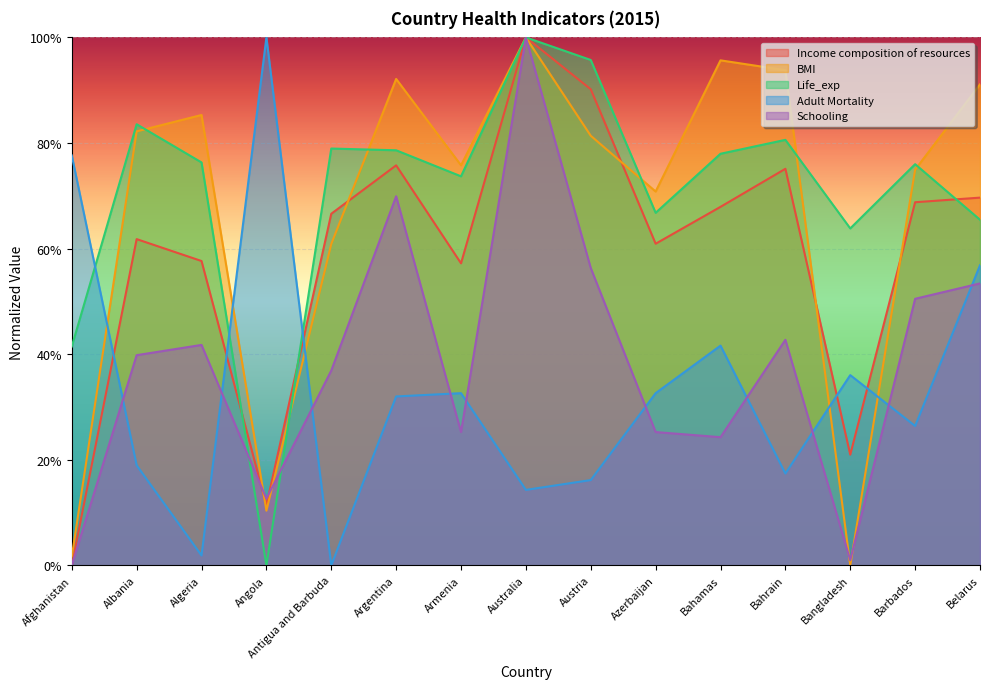

Reading left to right, extract all data points from this chart.

Income composition of resources: Afghanistan=0.0	Albania=61.8	Algeria=57.6	Angola=11.4	Antigua and Barbuda=66.6	Argentina=75.8	Armenia=57.2	Australia=100.0	Austria=90.2	Azerbaijan=60.9	Bahamas=67.9	Bahrain=75.1	Bangladesh=21.0	Barbados=68.8	Belarus=69.7
BMI: Afghanistan=1.7	Albania=82.2	Algeria=85.3	Angola=10.4	Antigua and Barbuda=60.9	Argentina=92.1	Armenia=75.8	Australia=100.0	Austria=81.4	Azerbaijan=70.8	Bahamas=95.7	Bahrain=93.8	Bangladesh=0.0	Barbados=74.9	Belarus=91.1
Life_exp: Afghanistan=41.4	Albania=83.6	Algeria=76.3	Angola=0.0	Antigua and Barbuda=78.9	Argentina=78.6	Armenia=73.7	Australia=100.0	Austria=95.7	Azerbaijan=66.8	Bahamas=78.0	Bahrain=80.6	Bangladesh=63.8	Barbados=76.0	Belarus=65.5
Adult Mortality: Afghanistan=77.6	Albania=18.9	Algeria=1.9	Angola=100.0	Antigua and Barbuda=0.0	Argentina=32.0	Armenia=32.6	Australia=14.3	Austria=16.1	Azerbaijan=32.6	Bahamas=41.6	Bahrain=17.4	Bangladesh=36.0	Barbados=26.4	Belarus=56.8
Schooling: Afghanistan=0.0	Albania=39.8	Algeria=41.7	Angola=12.6	Antigua and Barbuda=36.9	Argentina=69.9	Armenia=25.2	Australia=100.0	Austria=56.3	Azerbaijan=25.2	Bahamas=24.3	Bahrain=42.7	Bangladesh=1.0	Barbados=50.5	Belarus=53.4